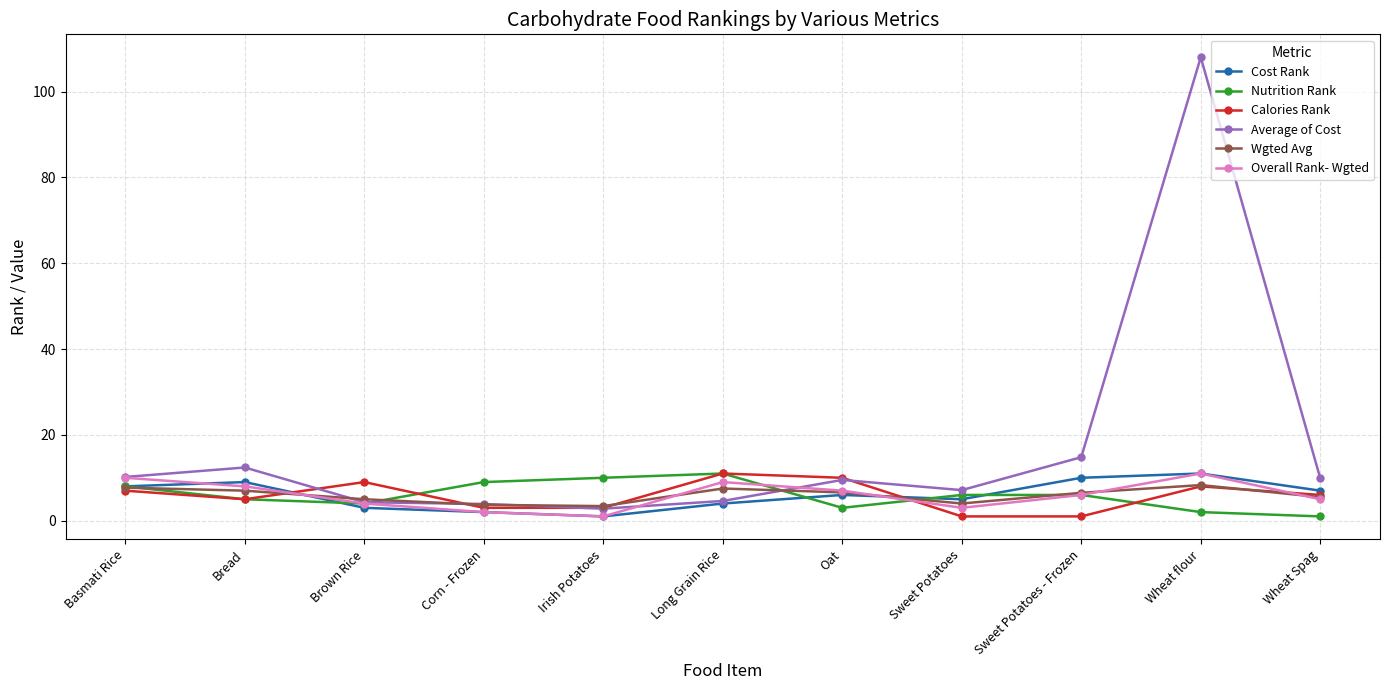

Is it true that Wgted Avg equals 4.0 at Sweet Potatoes?

True